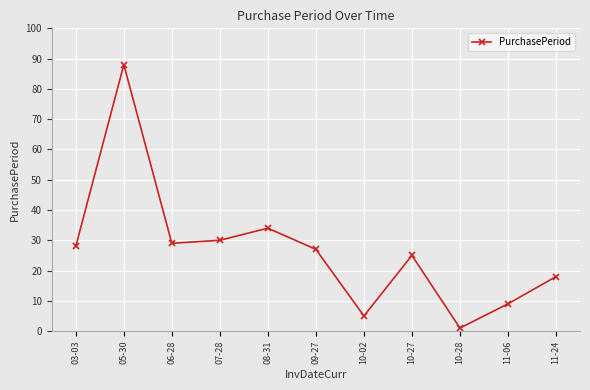

Between 10-27 and 07-28, which is larger?

07-28